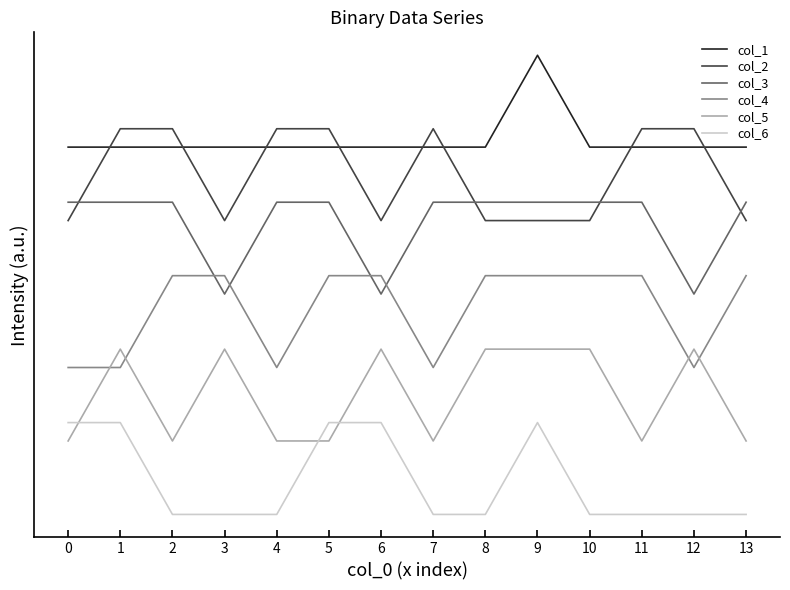

Does the chart display data point markers on the line(s)?

No